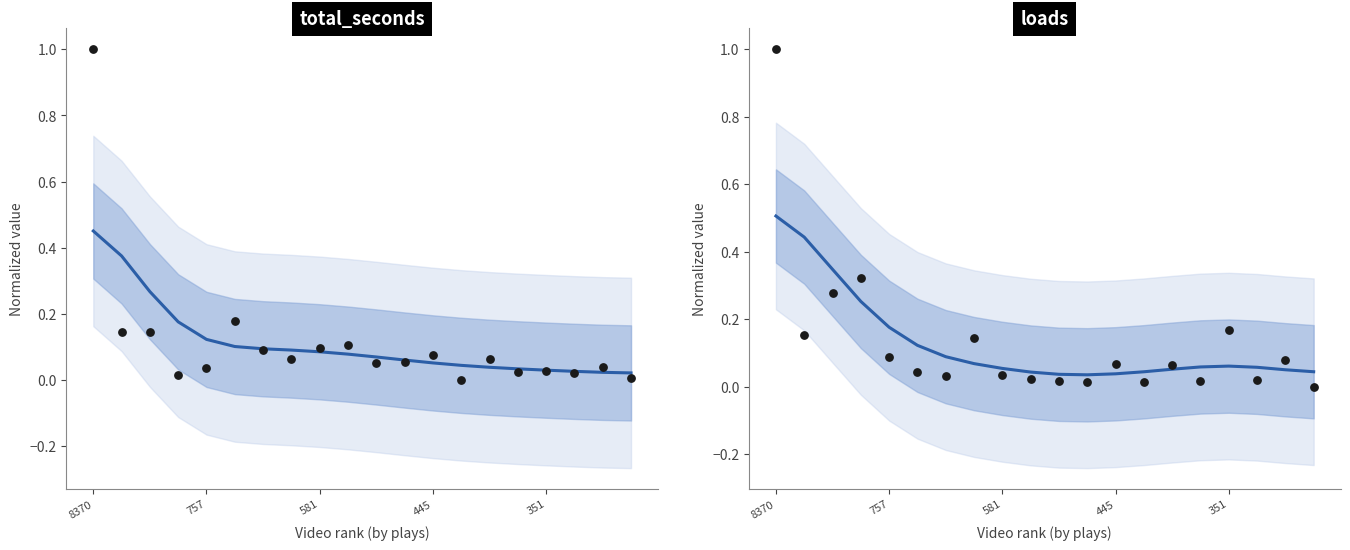

Which series has the largest total across all categories?

loads (smooth)